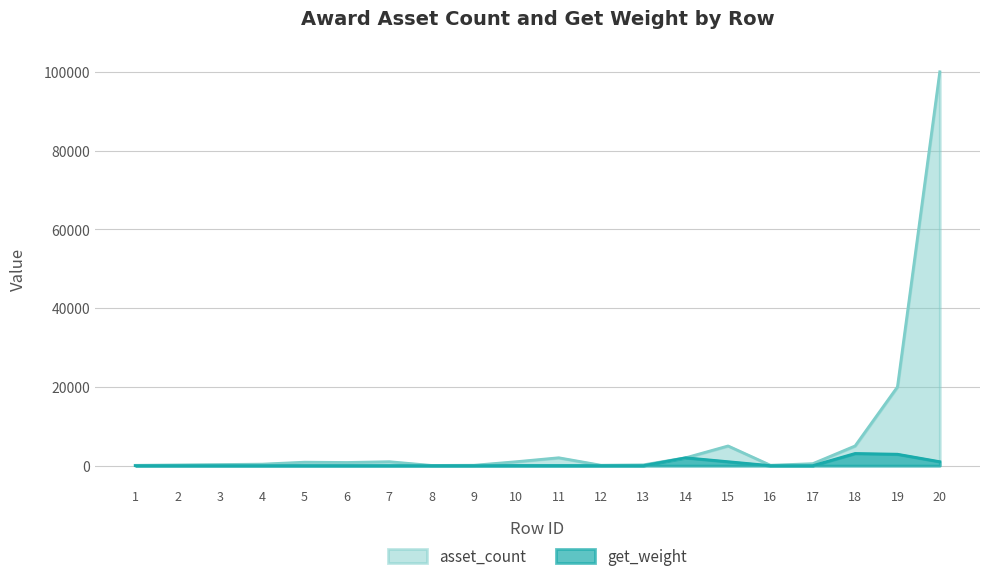

Rank the series by their maximum value, from highest to lowest.

asset_count, get_weight